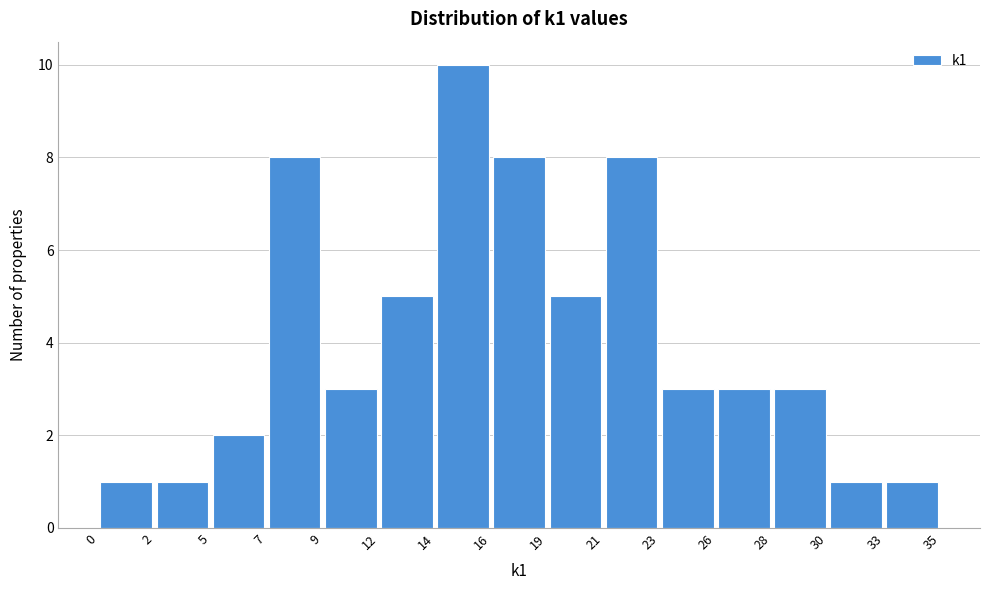

Reading left to right, transcribe this chart: for each bar, give the range it covers on the x-axis and its height. The values are not printed on the chart, so give them approximately, as read against the axis.

0 to 2: 1
2 to 5: 1
5 to 7: 2
7 to 9: 8
9 to 12: 3
12 to 14: 5
14 to 16: 10
16 to 19: 8
19 to 21: 5
21 to 23: 8
23 to 26: 3
26 to 28: 3
28 to 30: 3
30 to 33: 1
33 to 35: 1